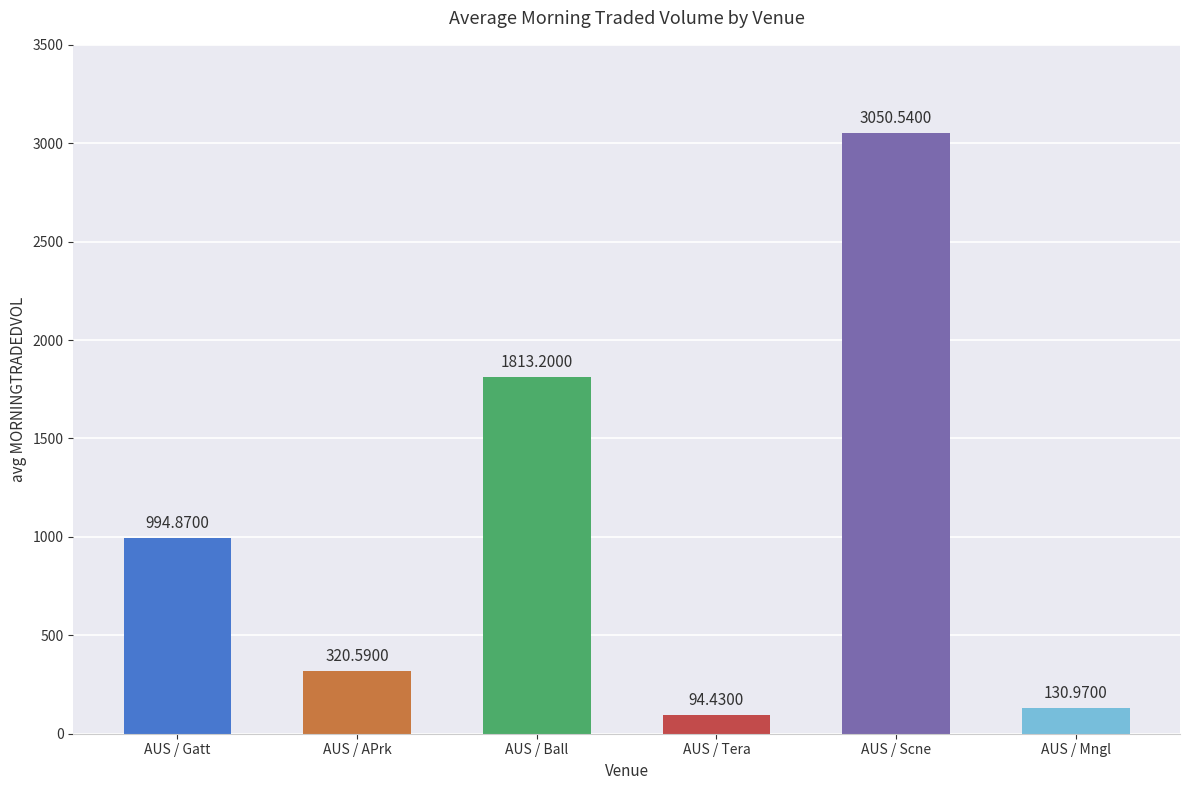

What is the label of the 2nd bar from the left?

AUS / APrk